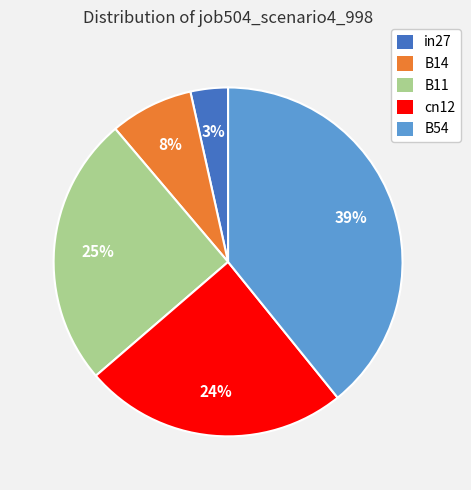

To the nearest percent, what percentage of the pie is cn12?

24%